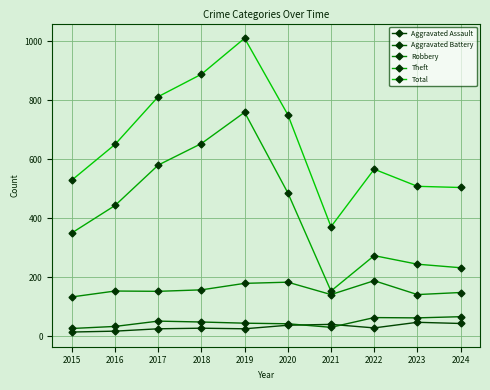

Between 2019 and 2015, which is larger?

2019